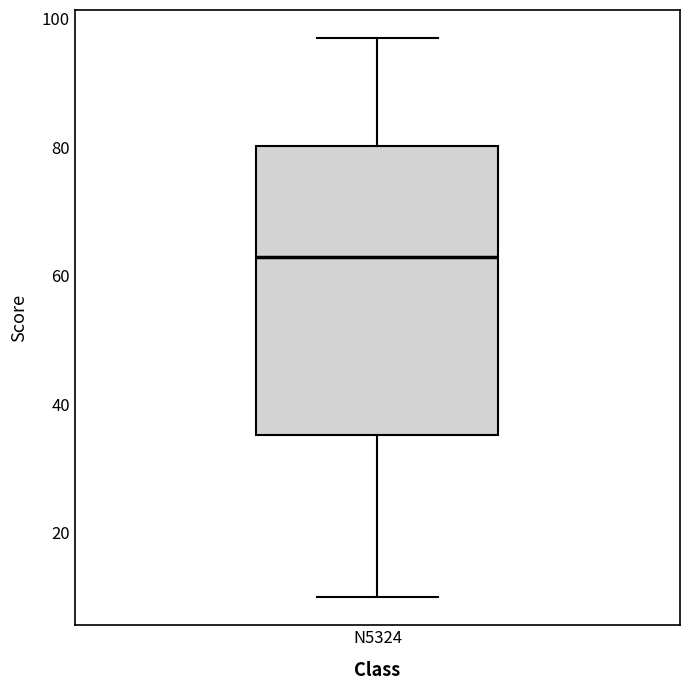

Transcribe this box plot: give where the median line is, the range the box spans, and where the two whiskers end, as read against the y-axis. The values are not printed on the chart, so give them approximately, as read against the axis.

median 64, box 36 to 80, whiskers 10 to 98